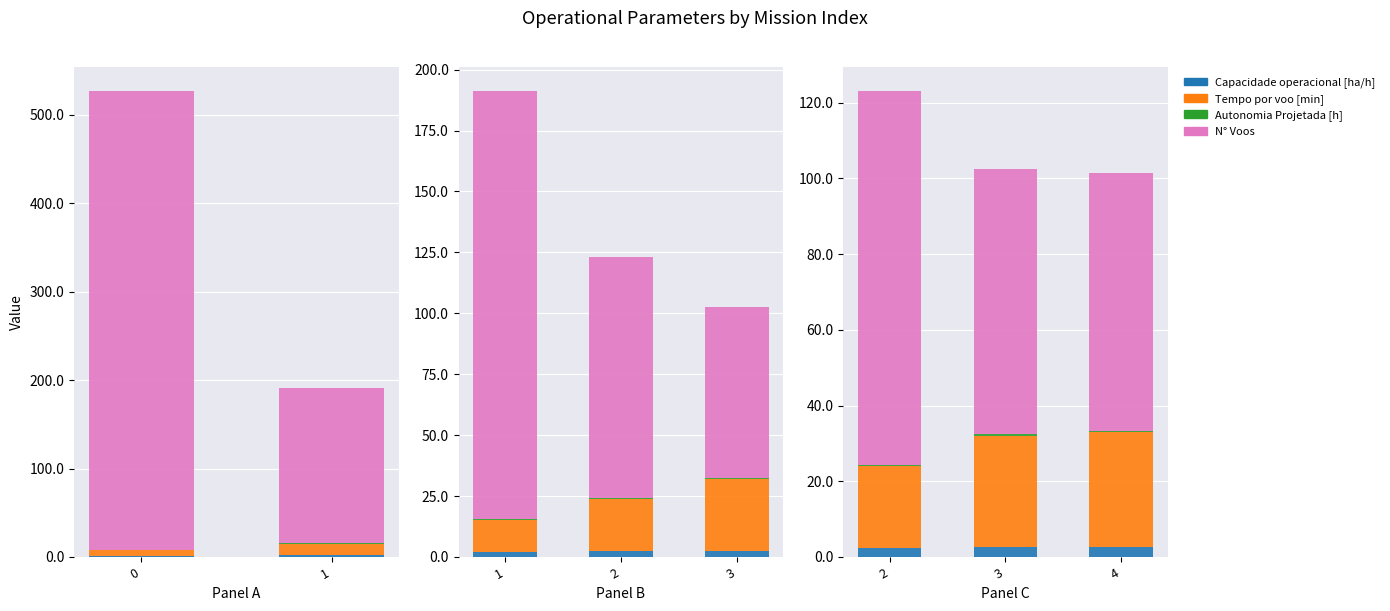

The value of Autonomia Projetada [h] at 4 is 0.2. True or false?

False